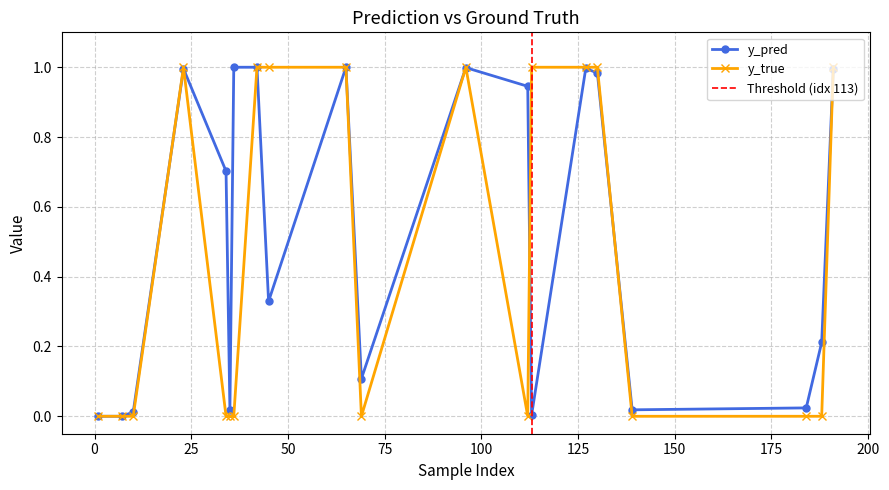

List the labels in order of y_pred value, largest first.

36, 42, 65, 96, 127, 191, 23, 130, 112, 34, 45, 188, 69, 184, 139, 35, 10, 113, 1, 7